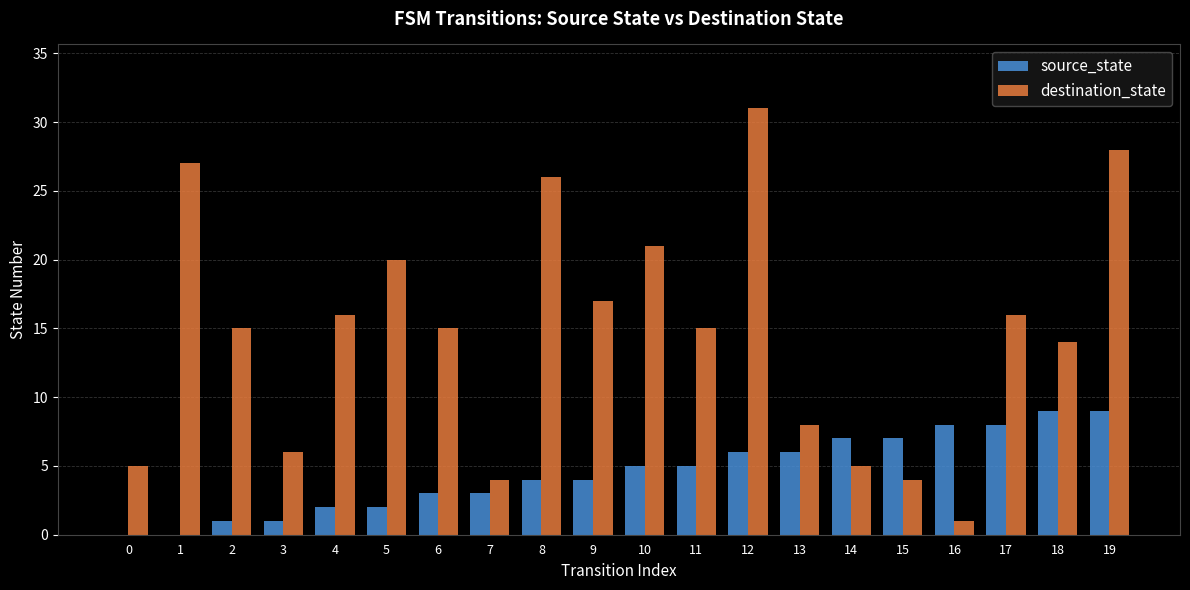

At which label does destination_state first exceed 15?

1